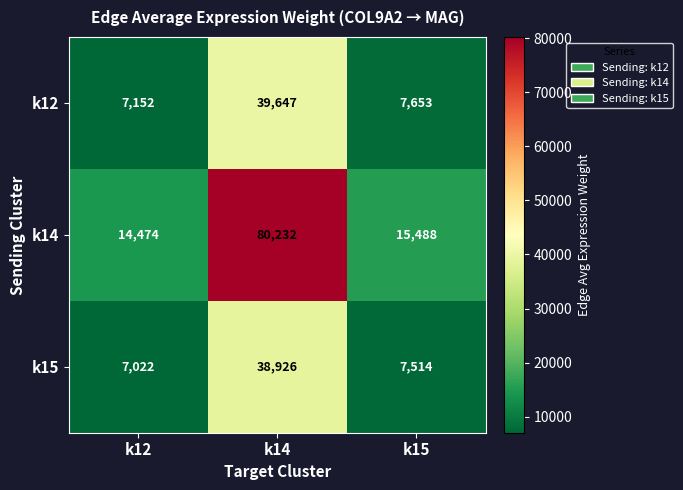

What is the maximum value shown in the chart?

80232